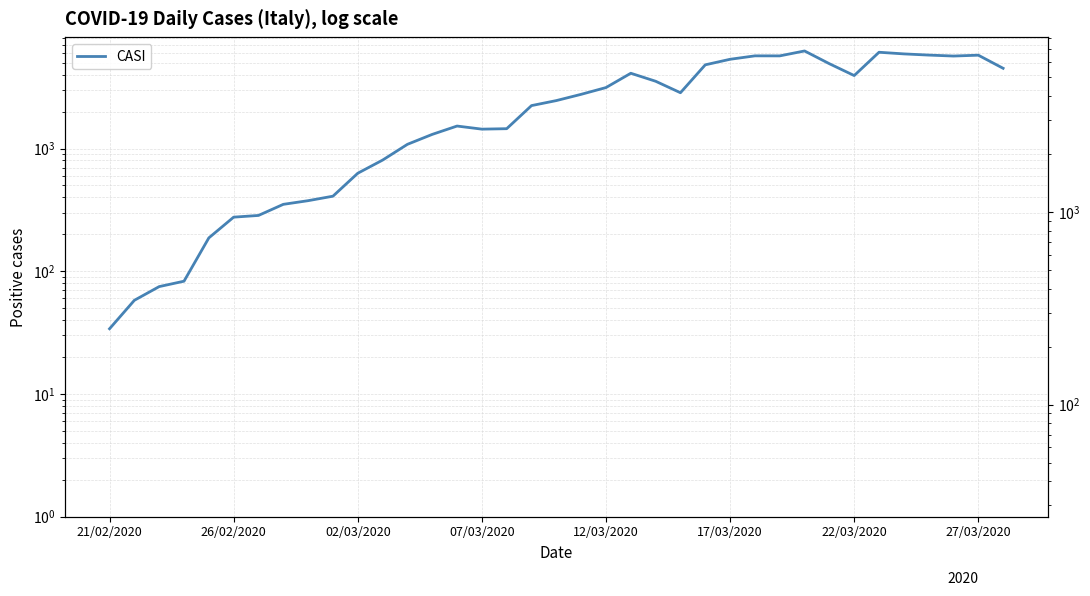

What is the value of the 24th point from the left?

2849